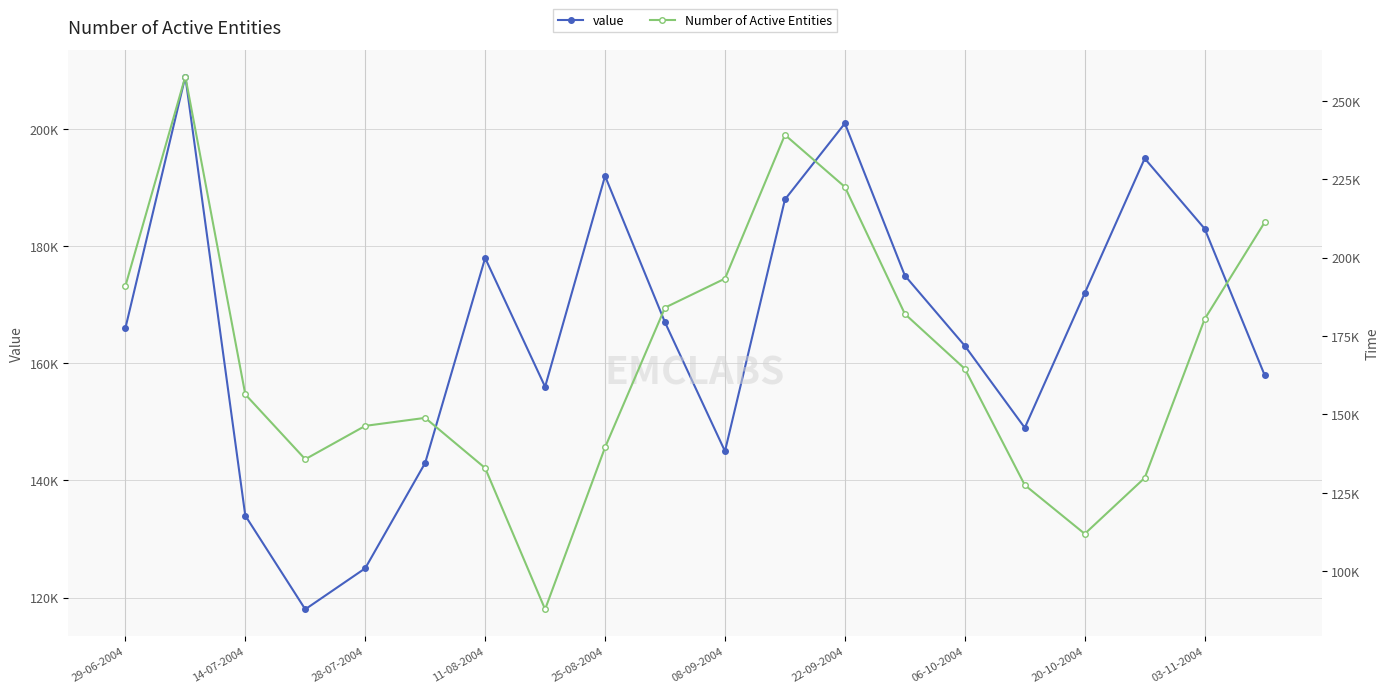

What is the average value of the value series?

165850.0